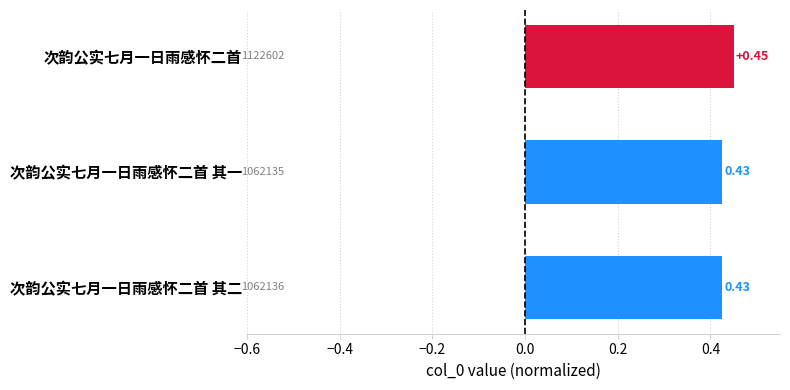

Between 次韵公实七月一日雨感怀二首 其一 and 次韵公实七月一日雨感怀二首, which is larger?

次韵公实七月一日雨感怀二首